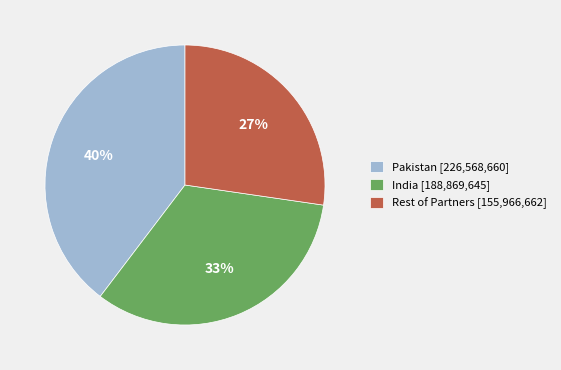

To the nearest percent, what portion does Pakistan [226,568,660] represent?

40%